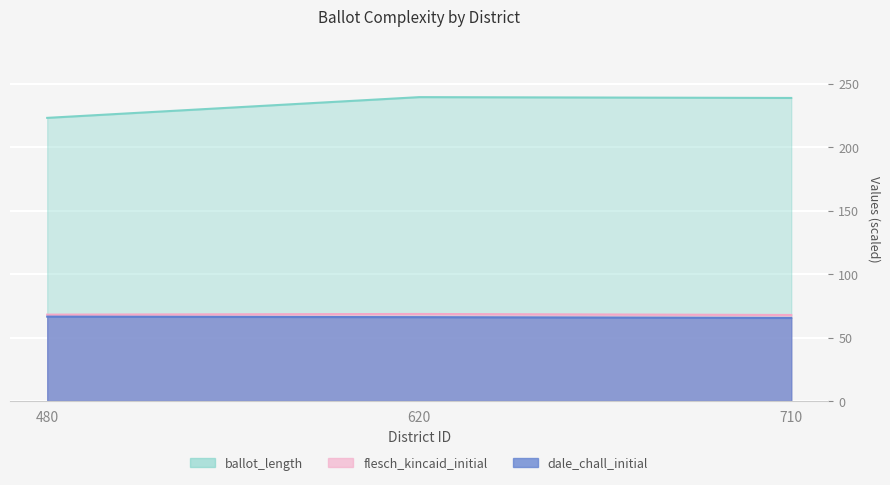

What is the average value of the flesch_kincaid_initial series?

68.2